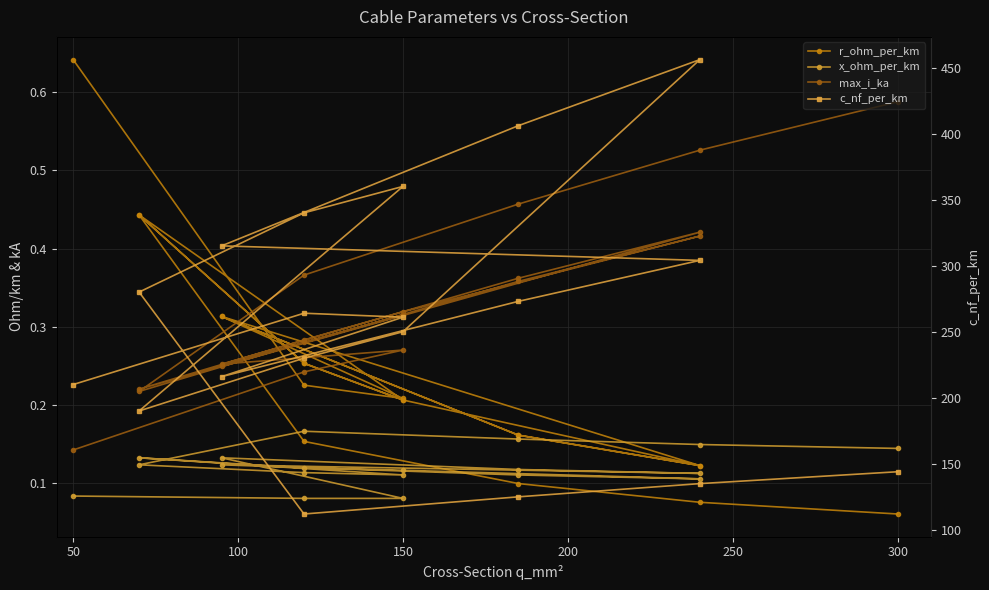

What is the difference between the maximum and second lowest values in the x_ohm_per_km series?

0.1